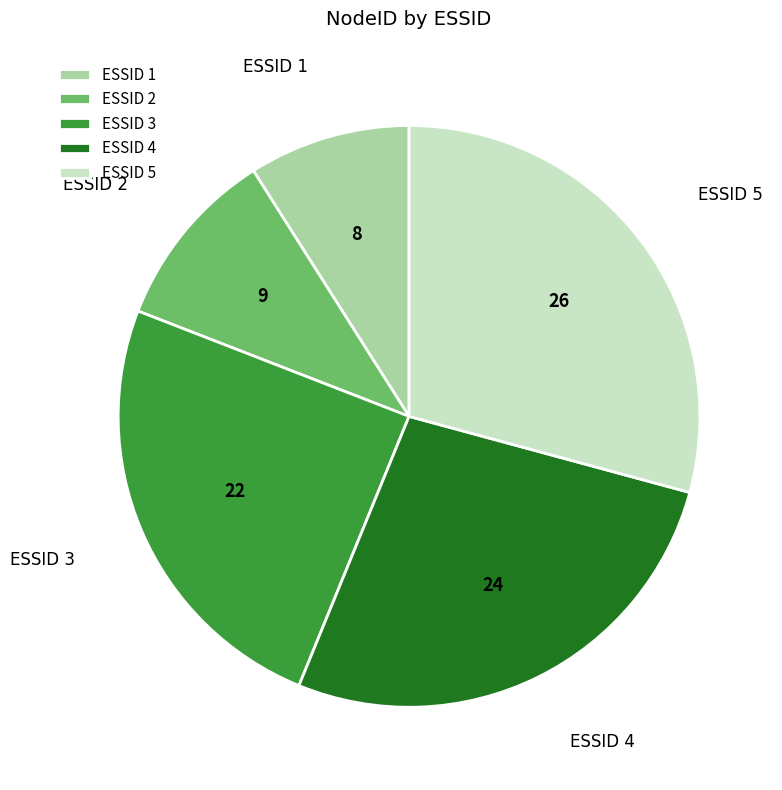

Count the number of slices in the pie.

5